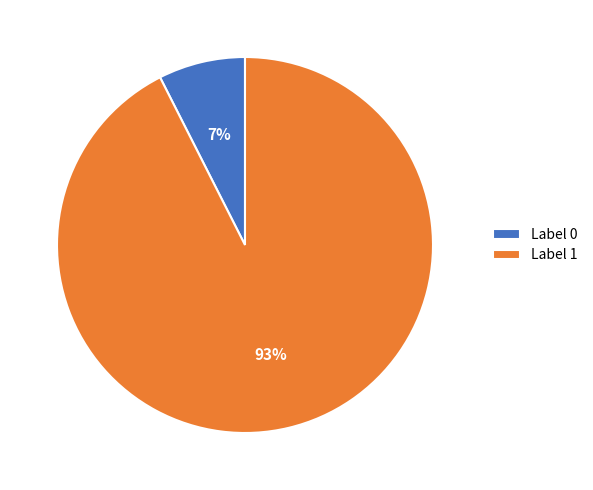

Which category has the smallest portion of the pie?

Label 0